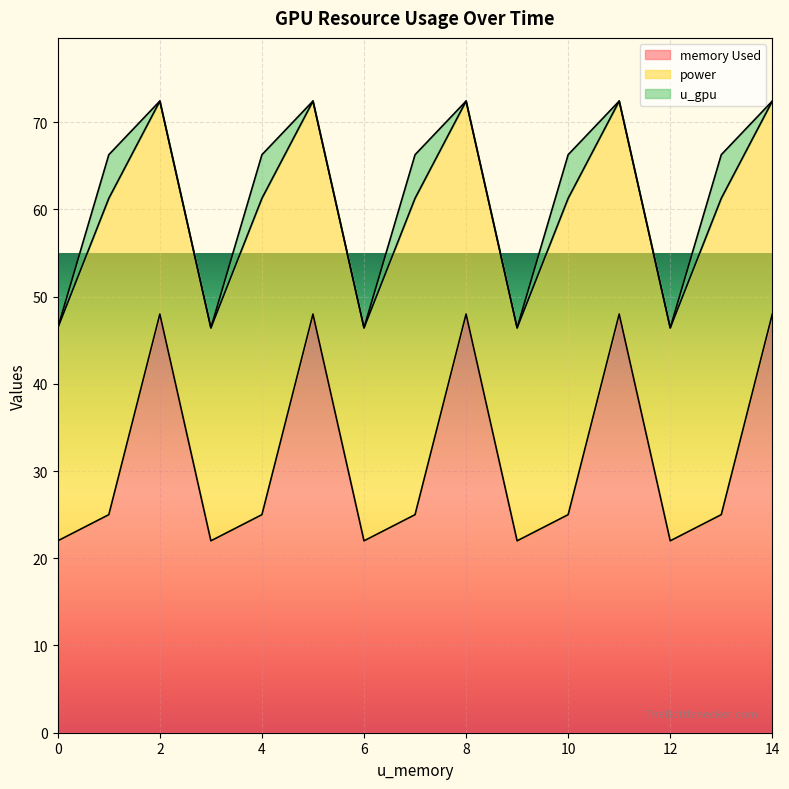

How many times do power and memory Used cross each other?

9